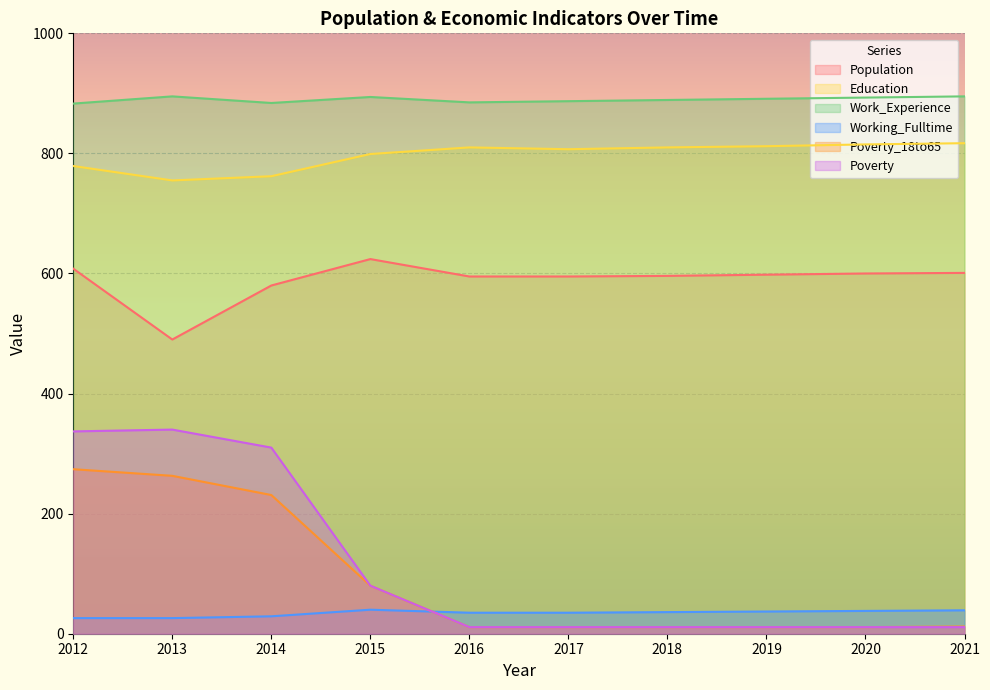

True or false: Education and Population cross at least once.

False